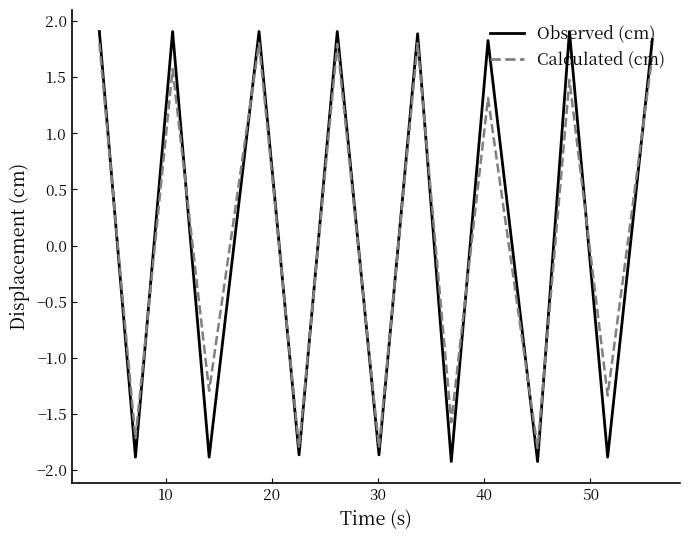

True or false: Observed (cm) and Calculated (cm) cross at least once.

True